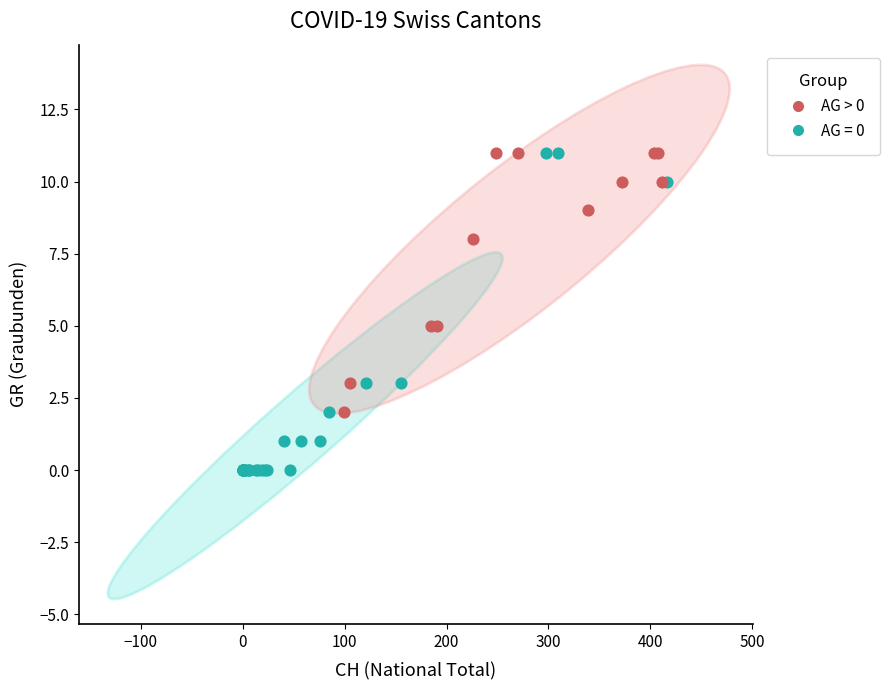

What are all the series names shown in the legend?

AG > 0, AG = 0